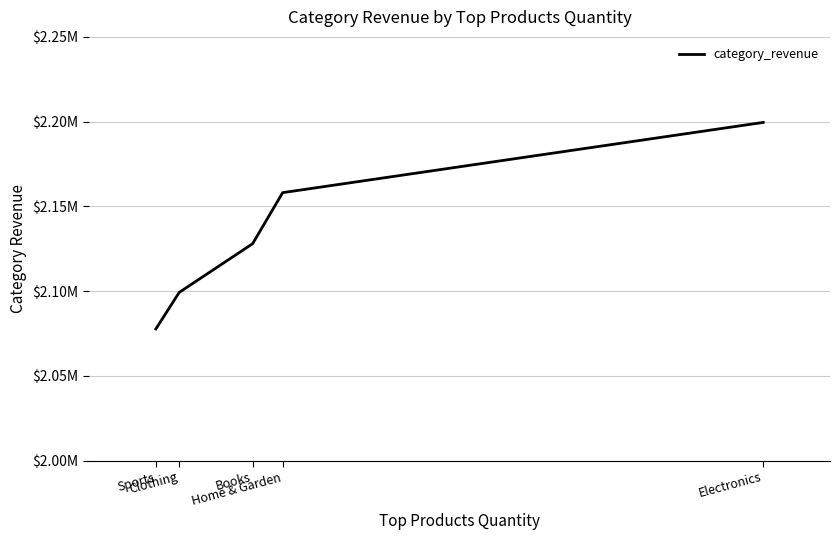

What is the sum of the values at Electronics and Home & Garden?

4357675.5